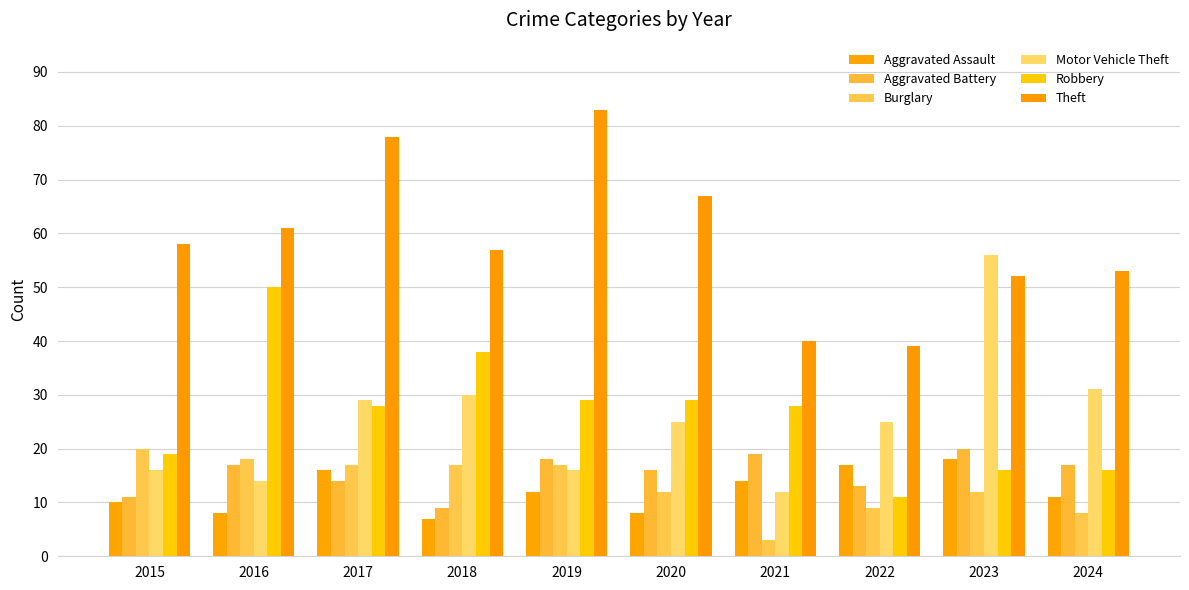

What is the value of the Motor Vehicle Theft bar at the 4th from the left?

30